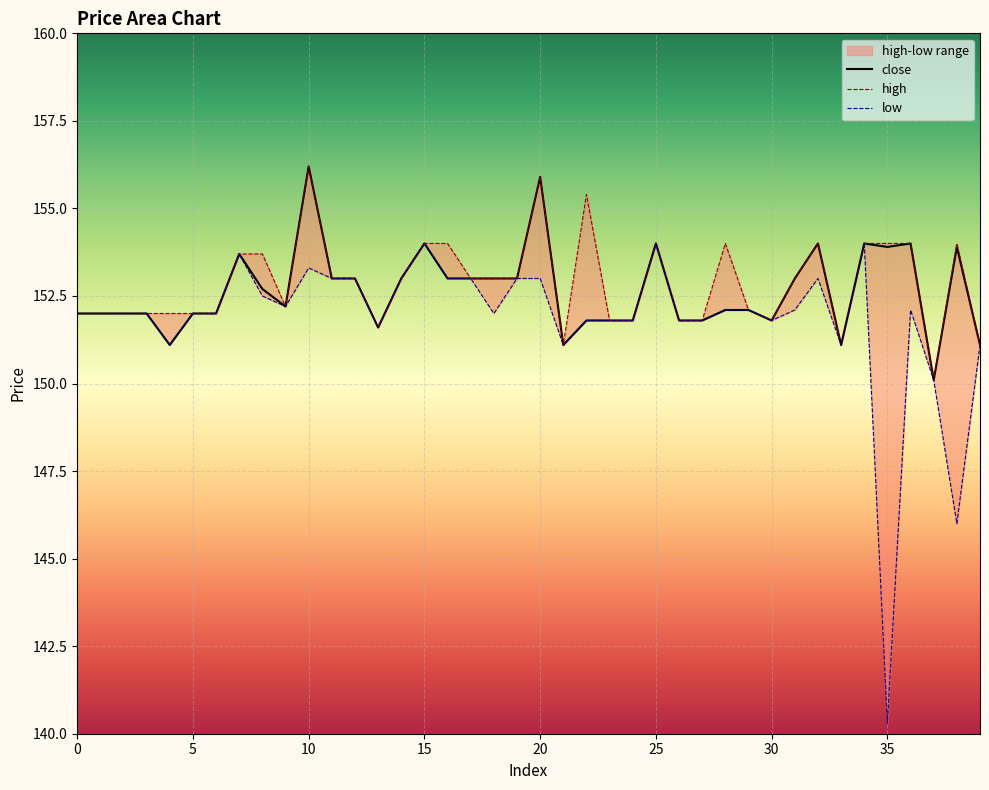

Between 35 and 38, which is larger?

35